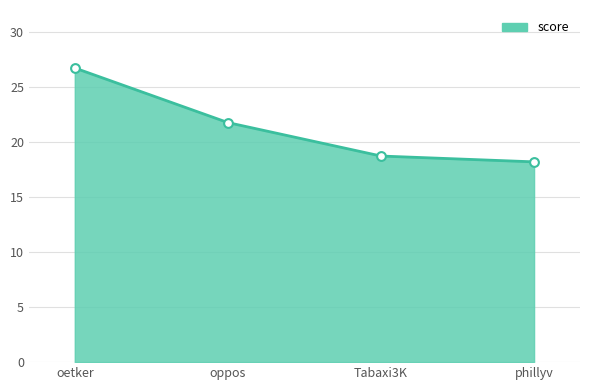

What is the change in value from oetker to oppos?

-5.0